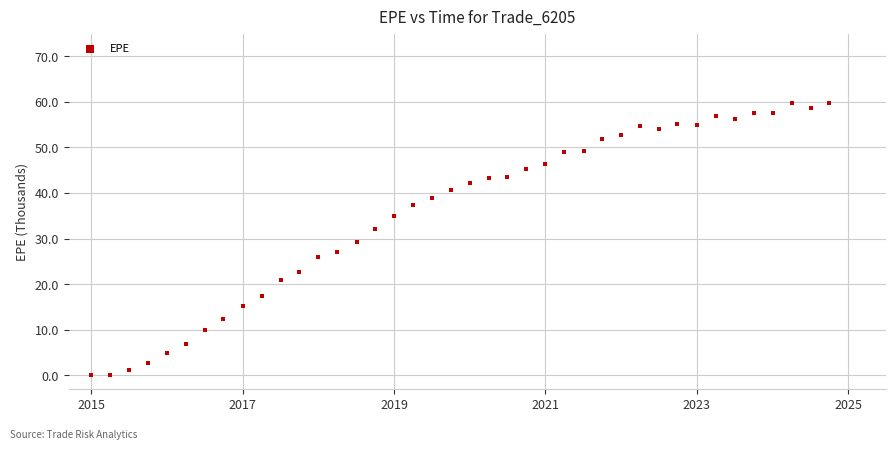

What is the range of X values (max minus min)?

9.7